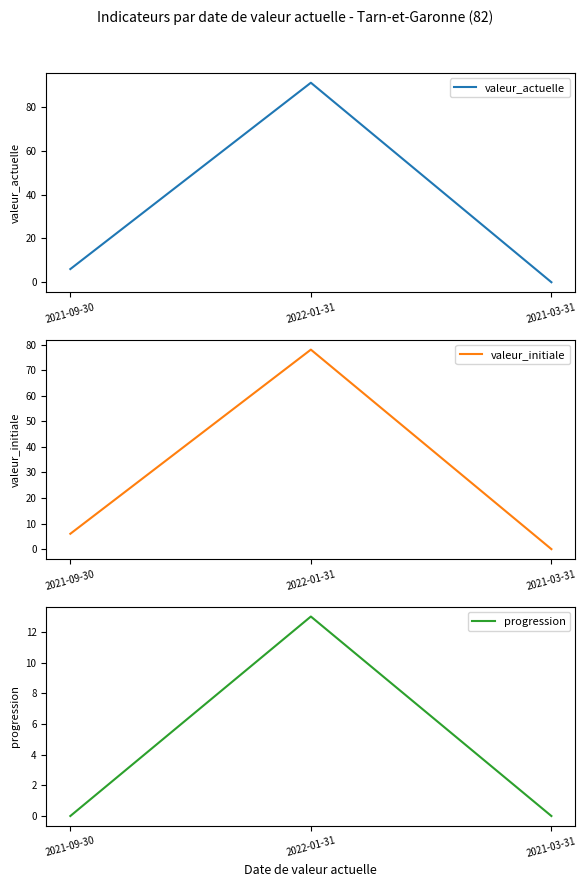

What is the sum of the valeur_actuelle values at 2022-01-31 and 2021-09-30?

97